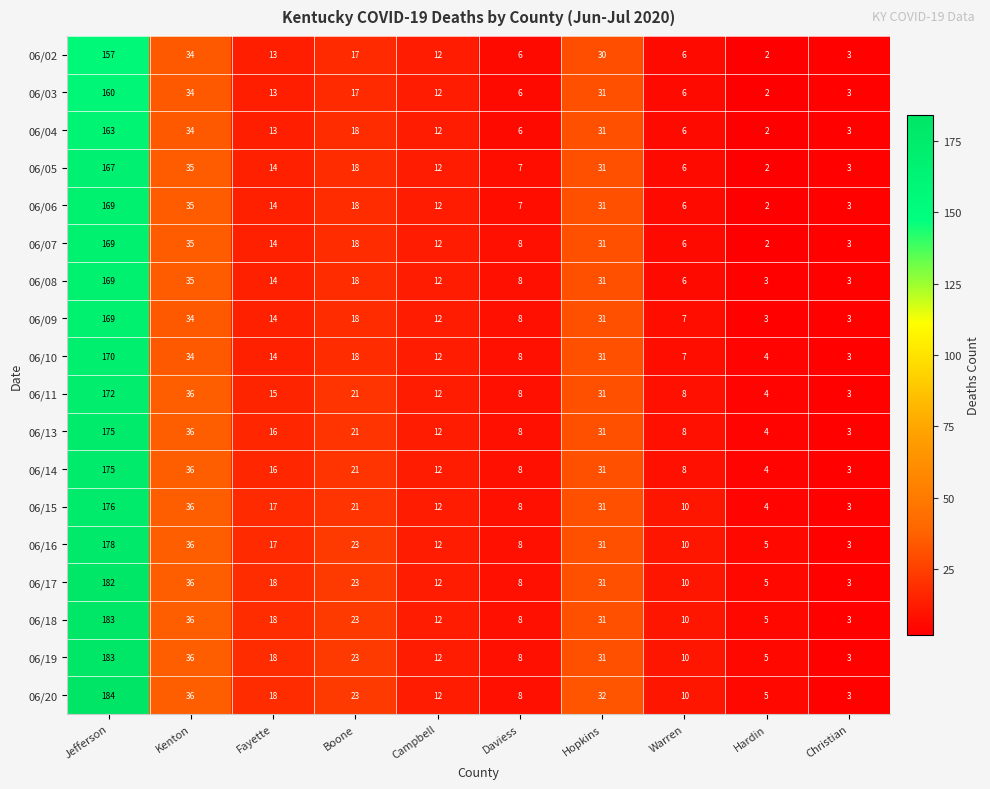

The 06/16 series shows 8 at Daviess. True or false?

True